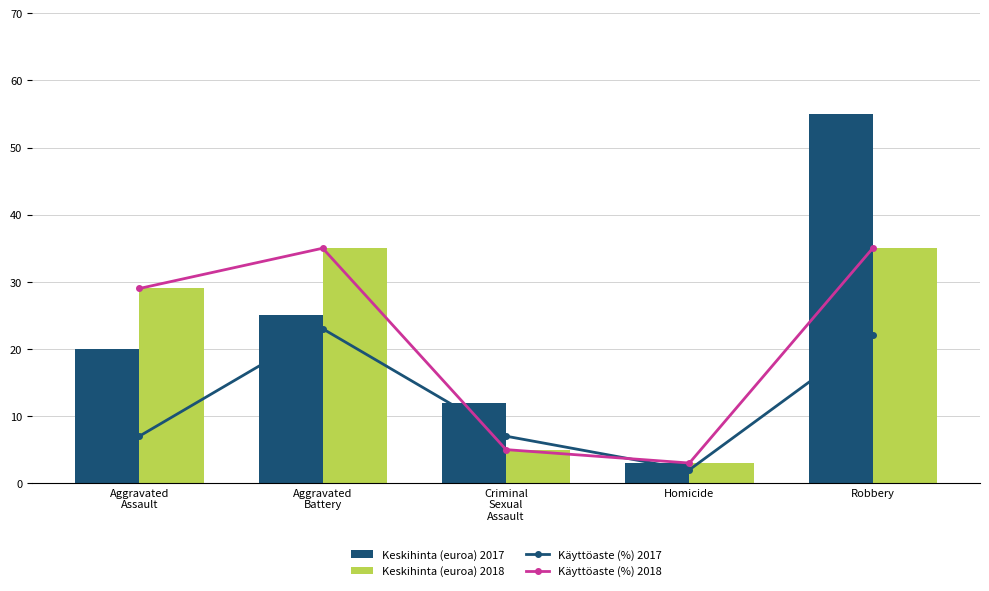

What is the label of the 4th bar from the right?

Aggravated
Battery